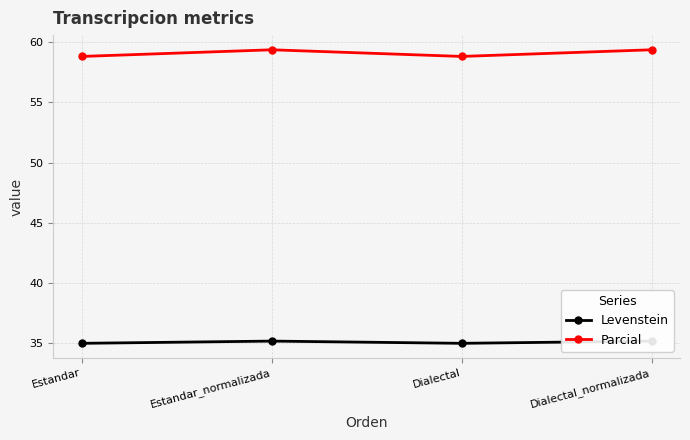

Reading left to right, list all the values displayed in this chart.

Levenstein: Estandar=35.0	Estandar_normalizada=35.2	Dialectal=35.0	Dialectal_normalizada=35.2
Parcial: Estandar=58.8	Estandar_normalizada=59.4	Dialectal=58.8	Dialectal_normalizada=59.4